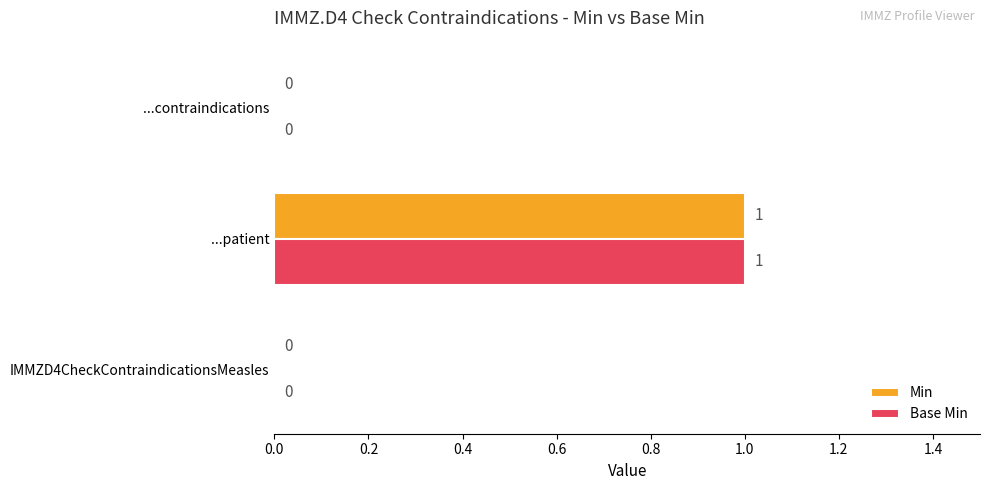

Count the number of categories in the chart.

3